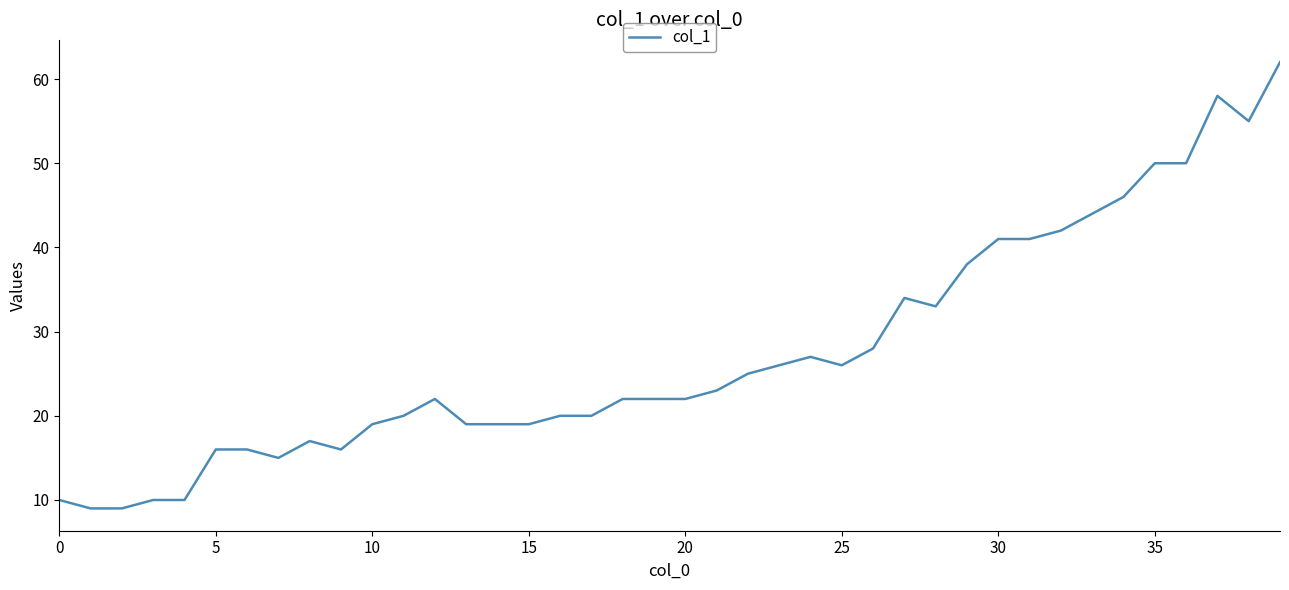

What is the minimum value shown in the chart?

9